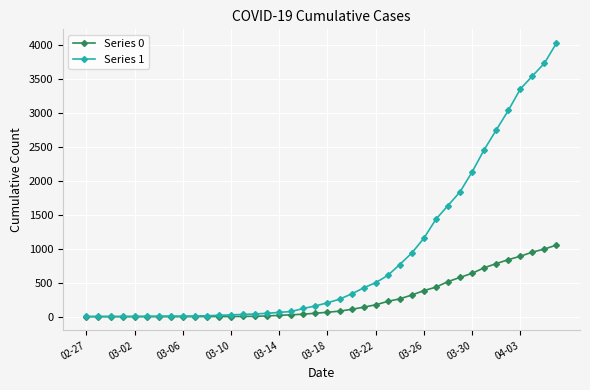

What are all the series names shown in the legend?

Series 0, Series 1